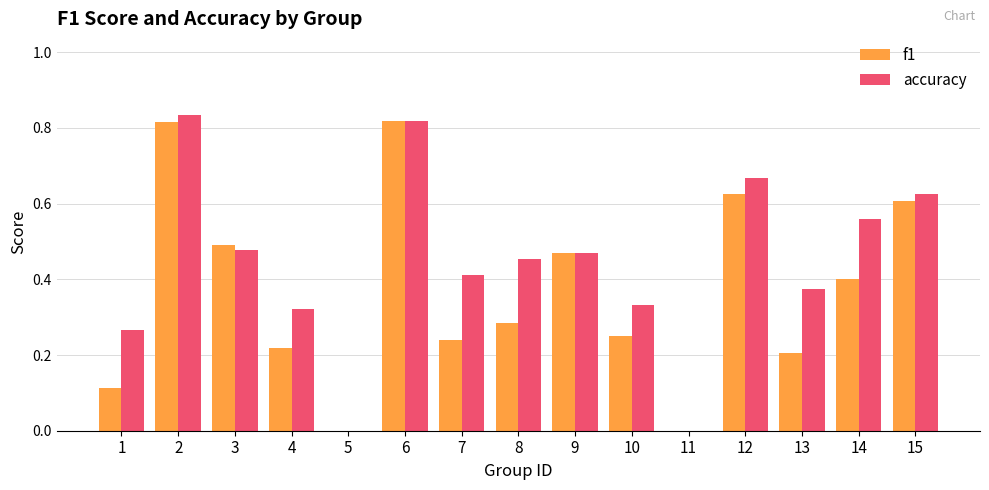

How many series are shown in this chart?

2